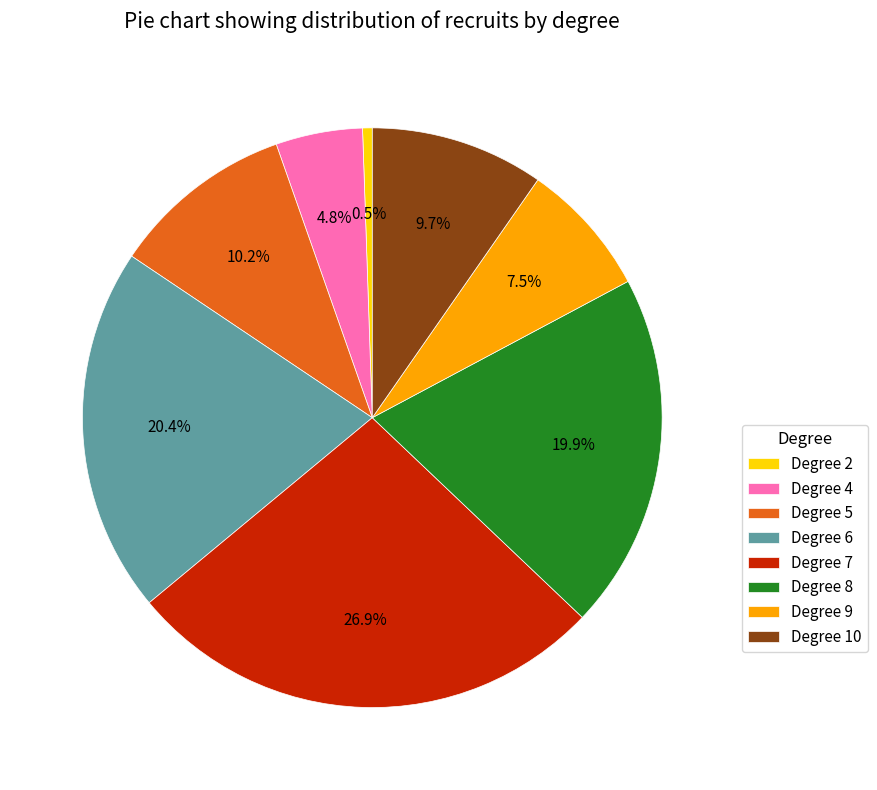

Rank the categories by value from lowest to highest.

Degree 2, Degree 4, Degree 9, Degree 10, Degree 5, Degree 8, Degree 6, Degree 7